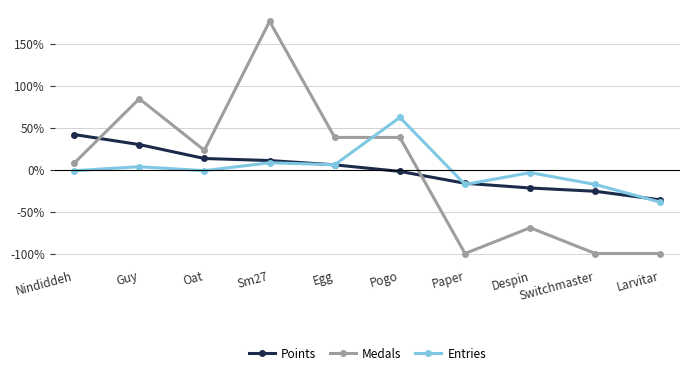

Which series has the widest spread of values?

Medals